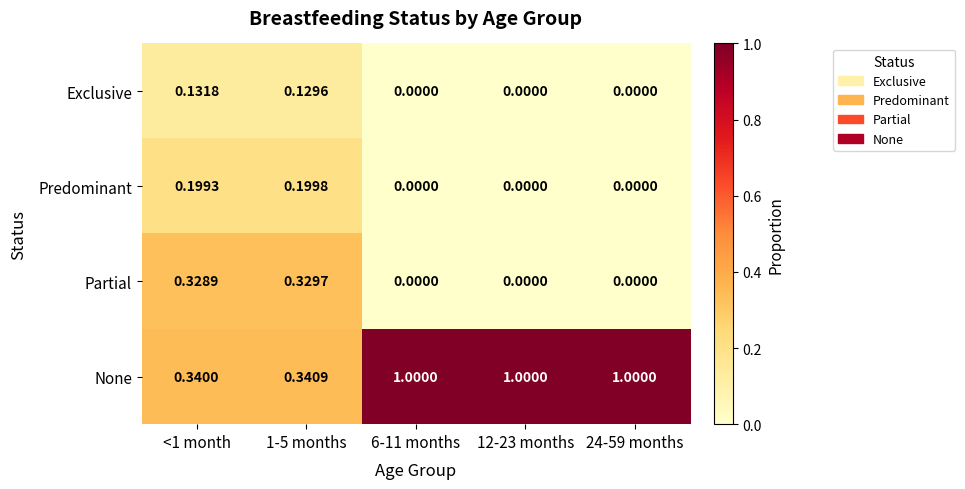

Is the value of None at <1 month greater than the value of Exclusive at <1 month?

Yes